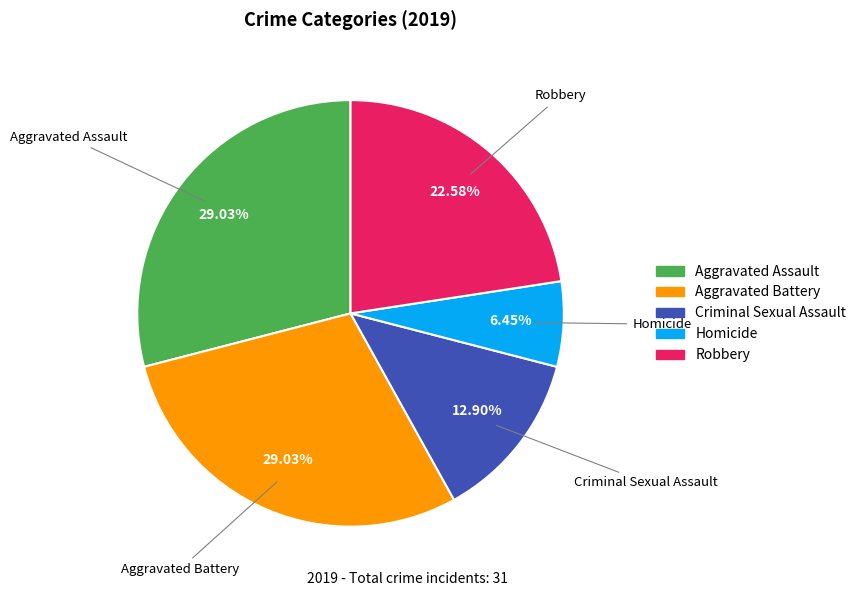

Approximately how many times larger is the value at Aggravated Assault compared to Aggravated Battery?

1.0